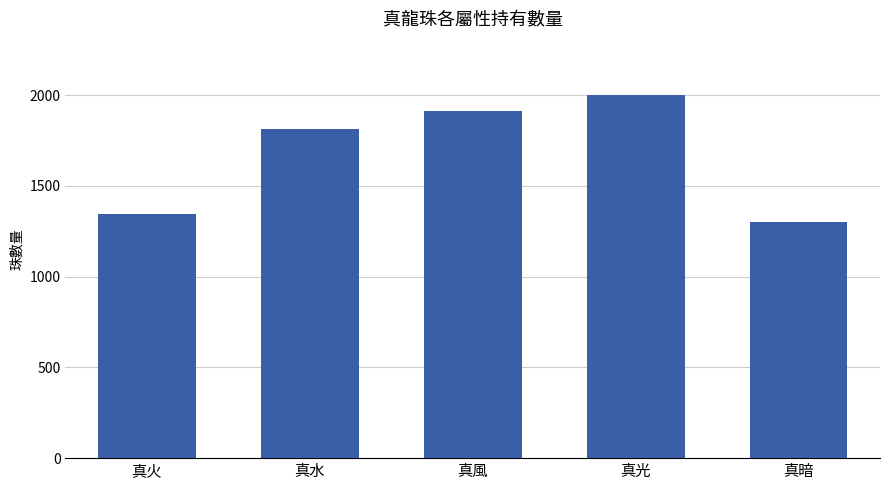

Reading right to left, extract all data points from this chart.

真暗=1302	真光=2000	真風=1912	真水=1815	真火=1347